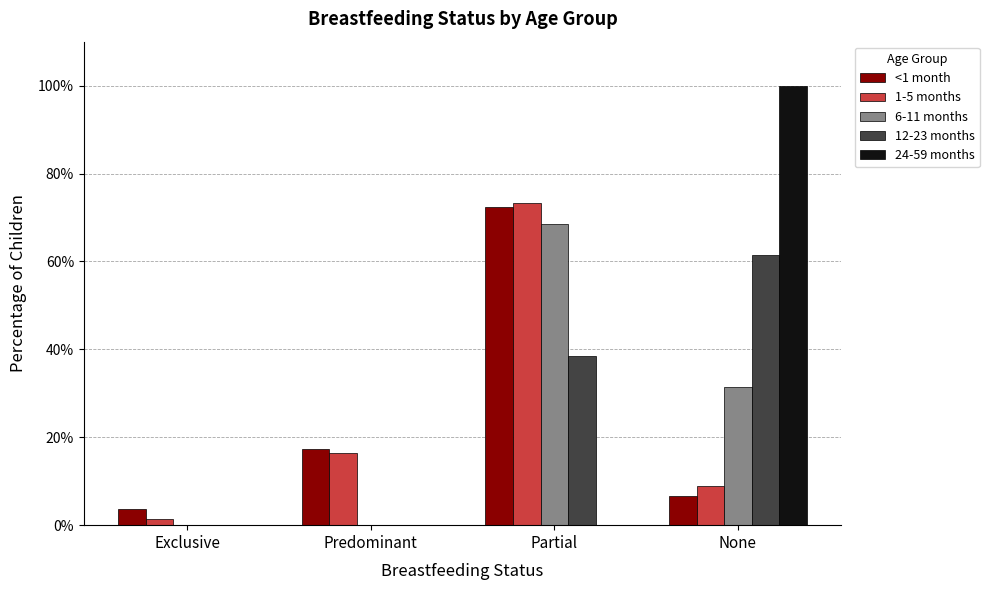

At which label is 6-11 months closest to 0?

Exclusive